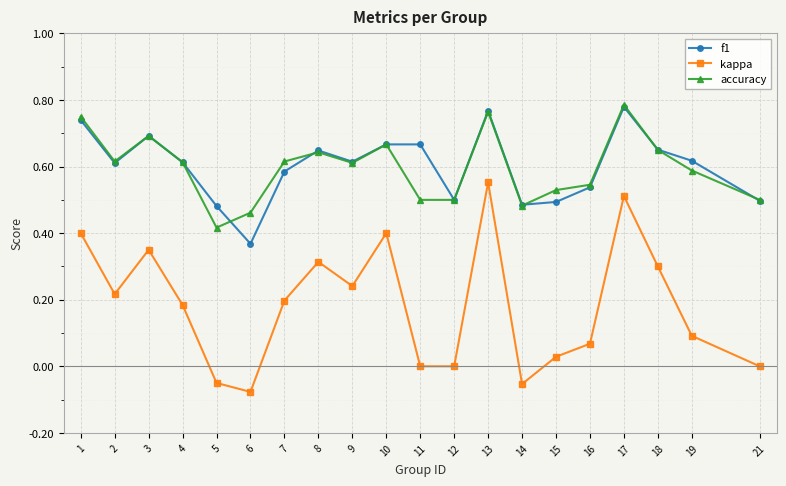

At which label does kappa first exceed 0?

1